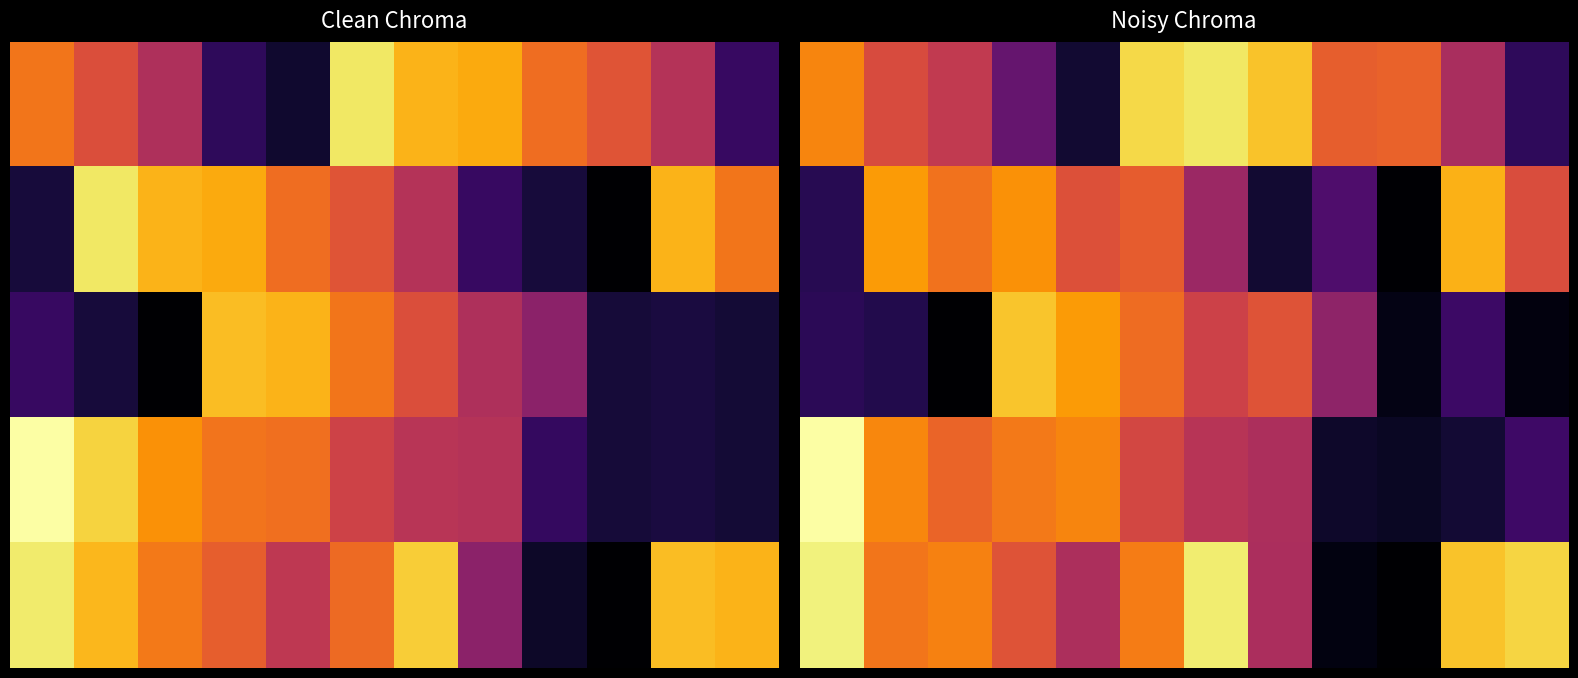

Which series has the largest total across all categories?

4